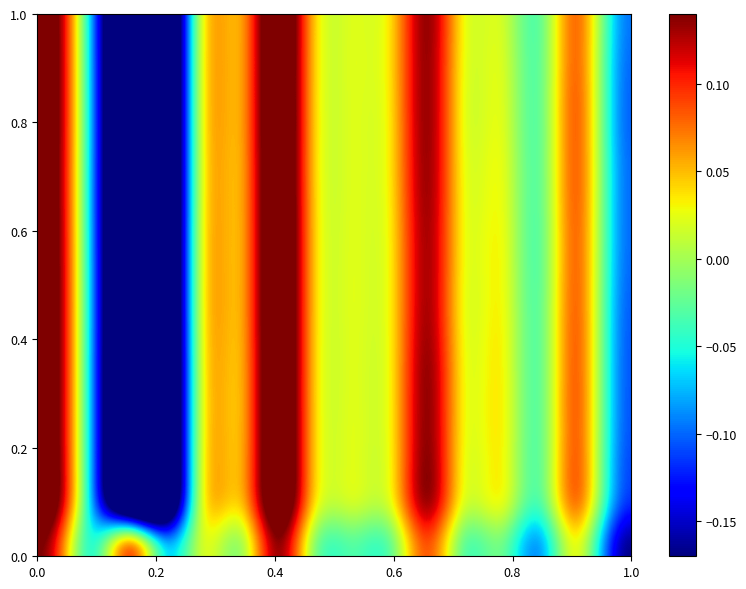

Count the number of categories in the chart.

16